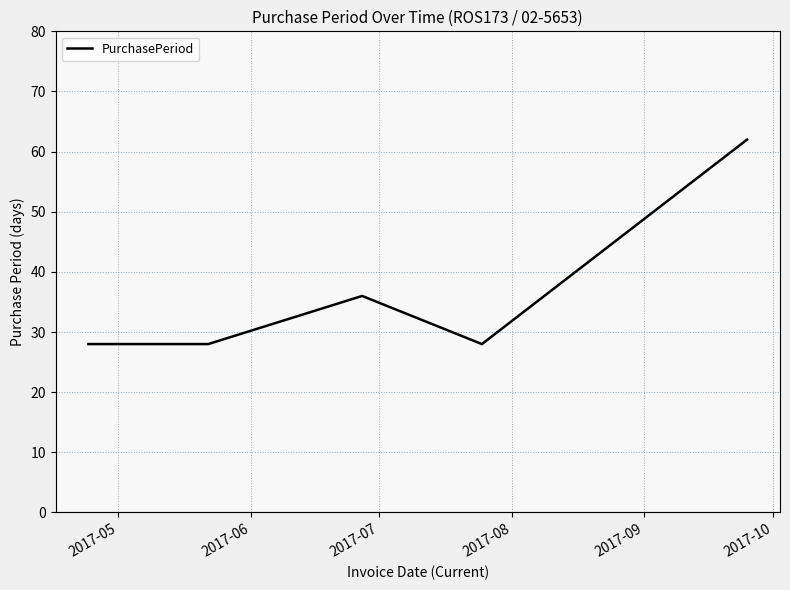

What is the difference between the second highest and minimum values?

8